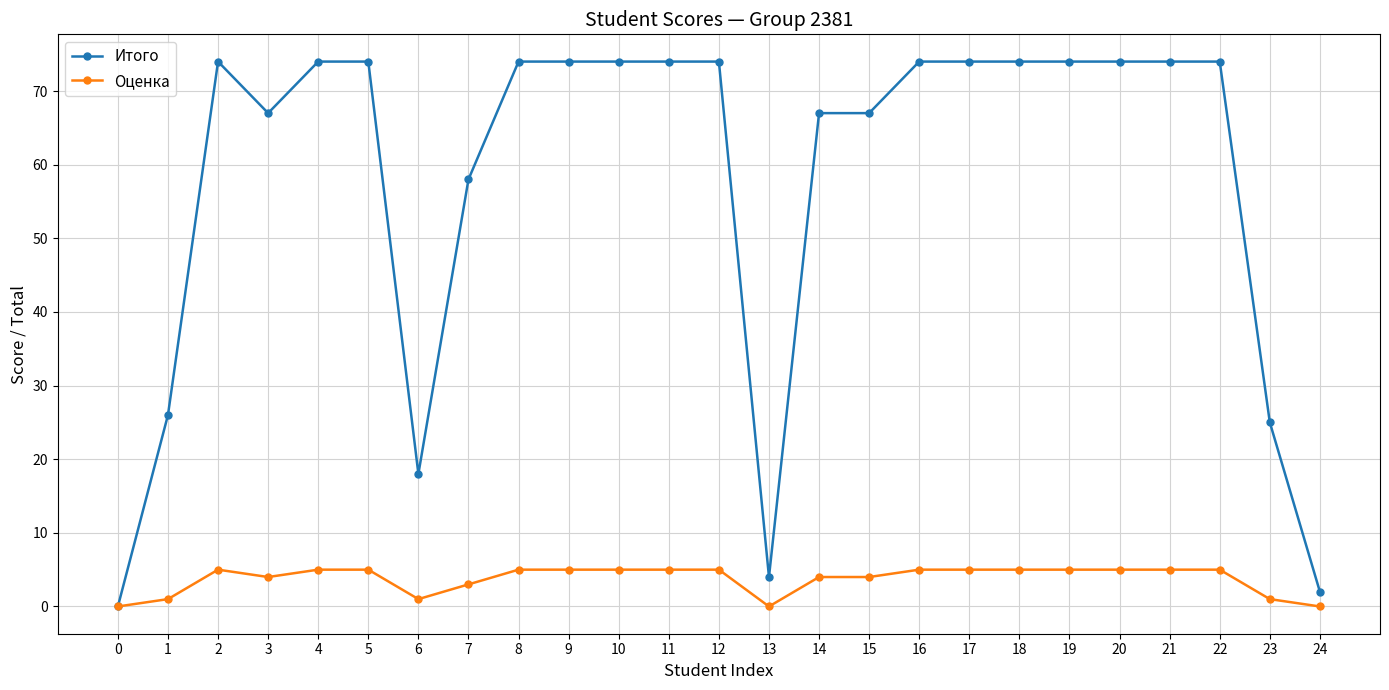

What is the sum of all Оценка values?

93